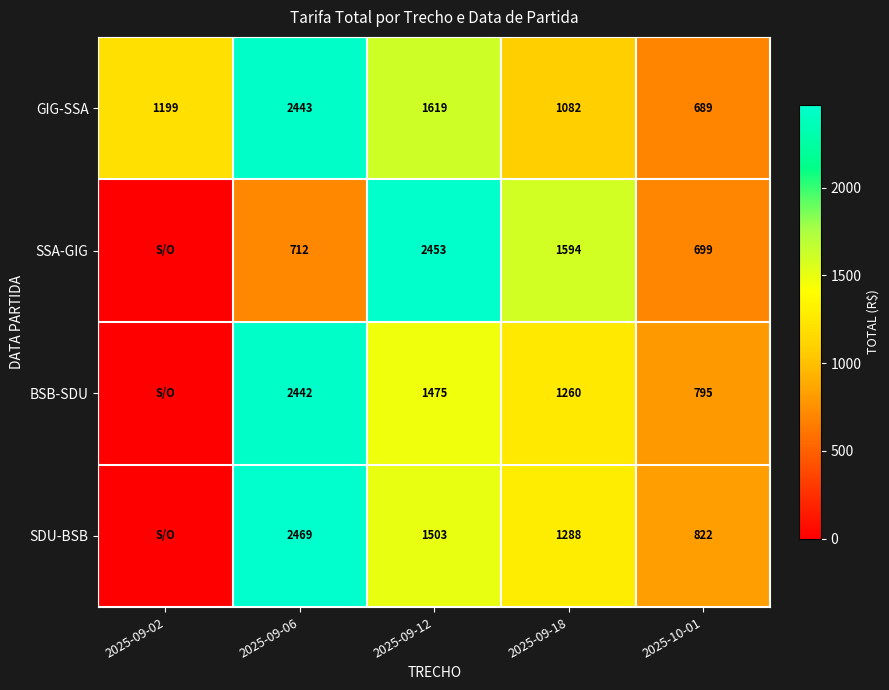

Count the number of data series in this chart.

4